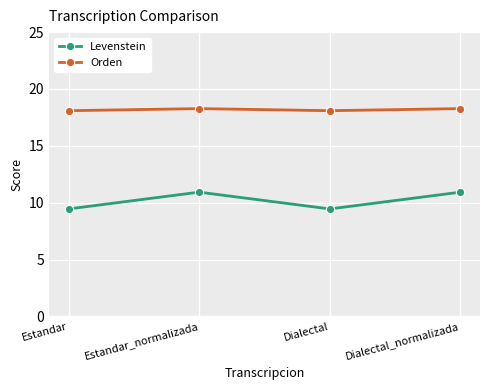

Is this an area chart (filled region under the line)?

No